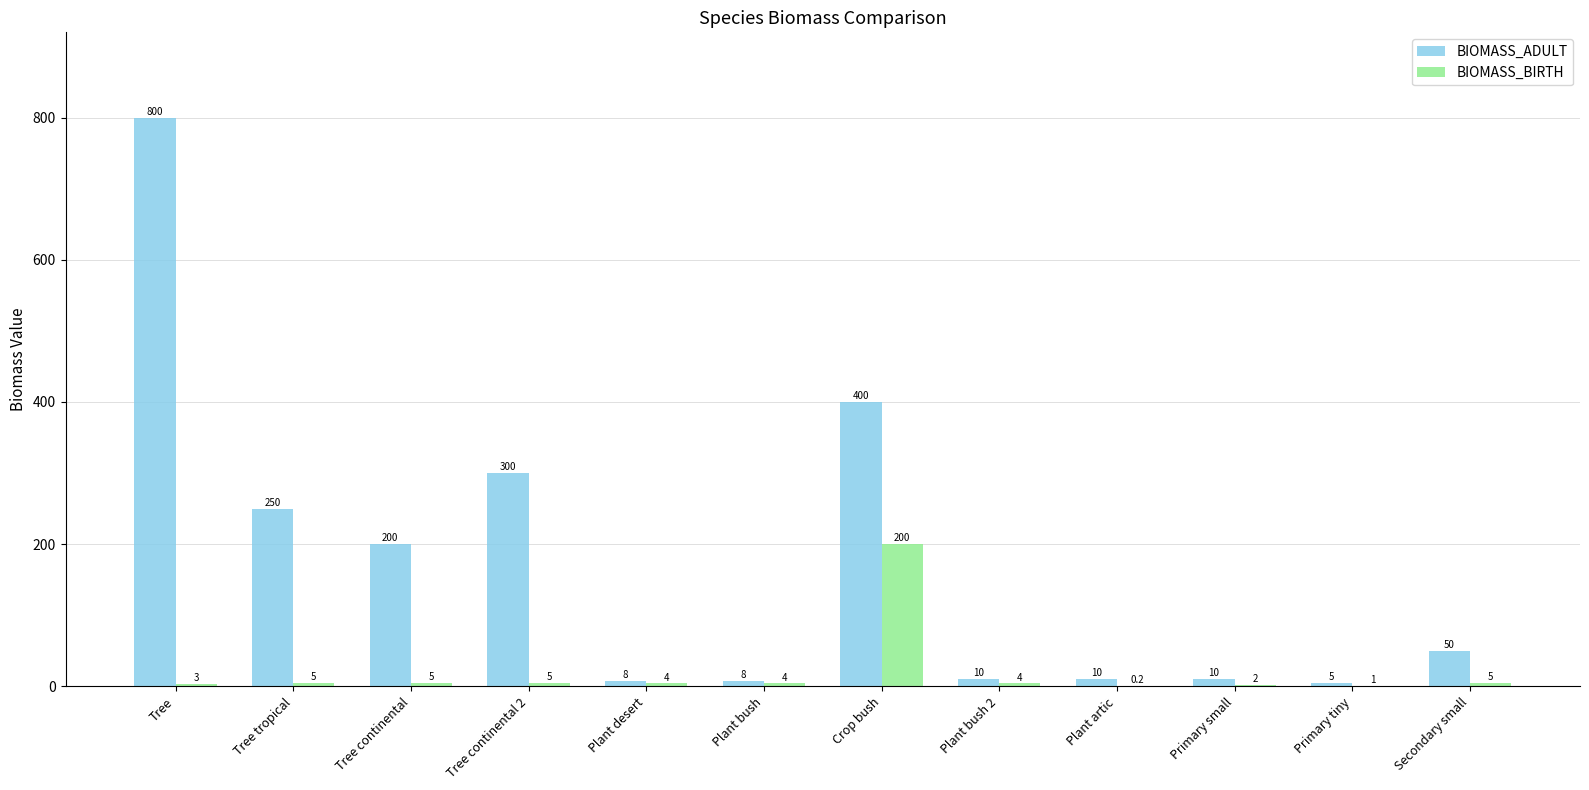

What is the sum of the BIOMASS_ADULT values at Plant desert and Plant bush?

16.0